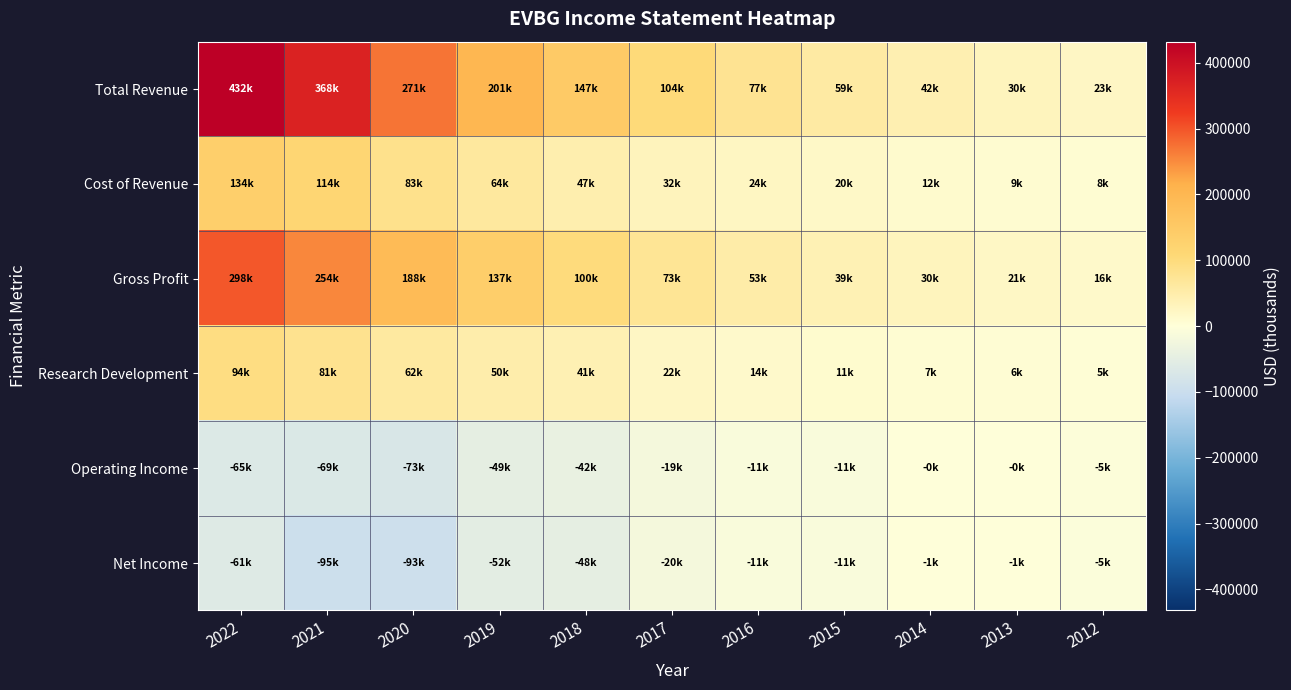

Reading left to right, transcribe all the data shown in this chart.

Total Revenue: 2022=431900	2021=368400	2020=271100	2019=200900	2018=147100	2017=104400	2016=76800	2015=58700	2014=42400	2013=30000	2012=23400
Cost of Revenue: 2022=134000	2021=114200	2020=83000	2019=63500	2018=46800	2017=31500	2016=23800	2015=19800	2014=12100	2013=8700	2012=7600
Gross Profit: 2022=297900	2021=254200	2020=188100	2019=137300	2018=100300	2017=72800	2016=53100	2015=38900	2014=30300	2013=21300	2012=15800
Research Development: 2022=94000	2021=80900	2020=61900	2019=49500	2018=41000	2017=22000	2016=14500	2015=11400	2014=7300	2013=5700	2012=5000
Operating Income: 2022=-64900	2021=-69100	2020=-72700	2019=-48600	2018=-42100	2017=-19300	2016=-10800	2015=-10800	2014=-300	2013=-400	2012=-4600
Net Income: 2022=-61200	2021=-94800	2020=-93400	2019=-52300	2018=-47500	2017=-19600	2016=-11300	2015=-10800	2014=-600	2013=-900	2012=-5100